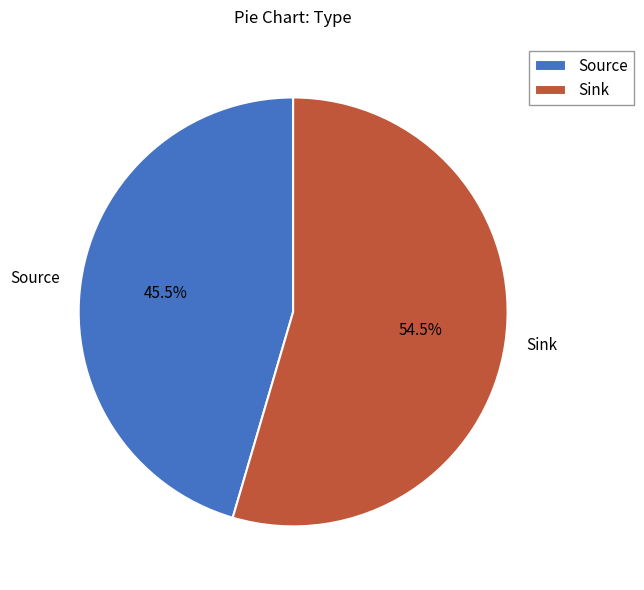

What is the ratio of the value at Source to the value at Sink?

0.8